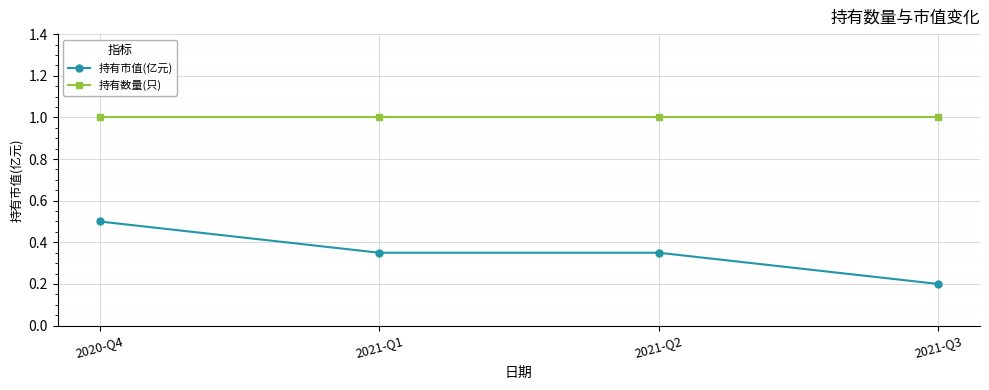

What is the sum of all 持有数量(只) values?

4.0